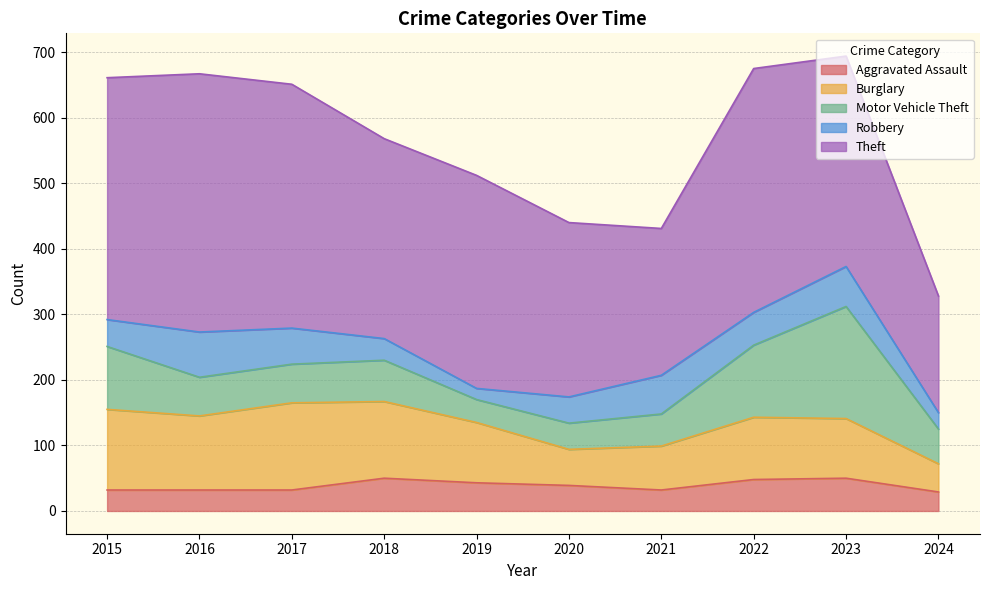

Reading left to right, what are all the values shown in this chart?

Aggravated Assault: 32	32	32	50	43	39	32	48	50	29
Burglary: 123	113	133	117	92	55	67	95	91	43
Motor Vehicle Theft: 96	59	59	63	35	40	49	110	171	53
Robbery: 41	69	55	33	17	40	59	50	61	25
Theft: 369	394	372	305	325	266	224	372	321	178